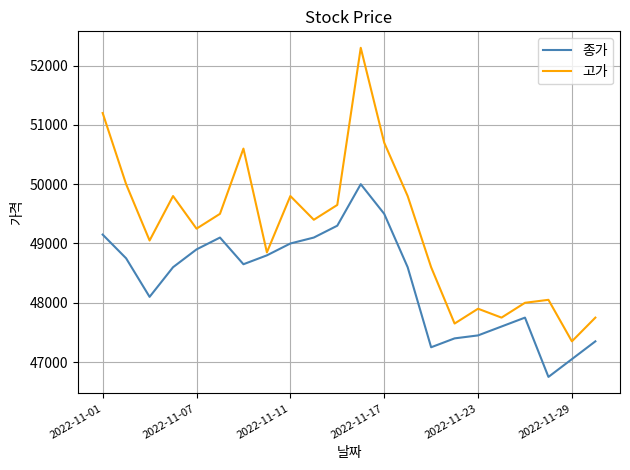

Rank the series by their maximum value, from lowest to highest.

종가, 고가